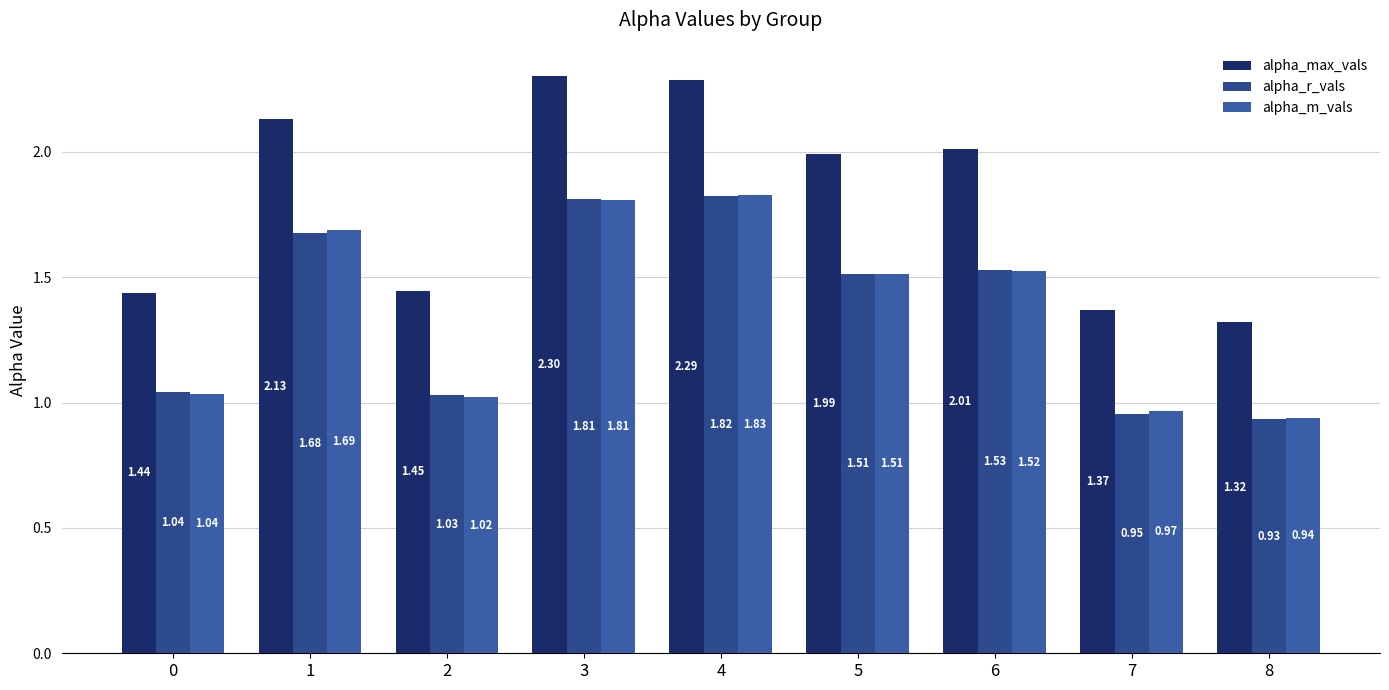

Reading right to left, what are all the values shown in this chart?

alpha_max_vals: 1.3	1.4	2.0	2.0	2.3	2.3	1.4	2.1	1.4
alpha_r_vals: 0.9	1.0	1.5	1.5	1.8	1.8	1.0	1.7	1.0
alpha_m_vals: 0.9	1.0	1.5	1.5	1.8	1.8	1.0	1.7	1.0